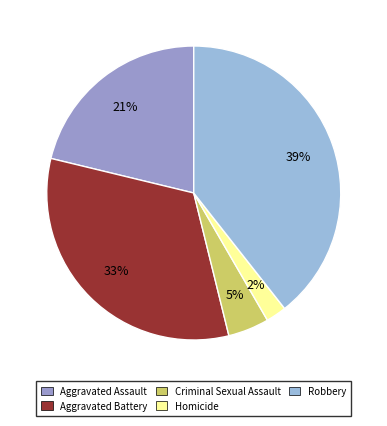

What is the largest slice in the pie chart?

Robbery